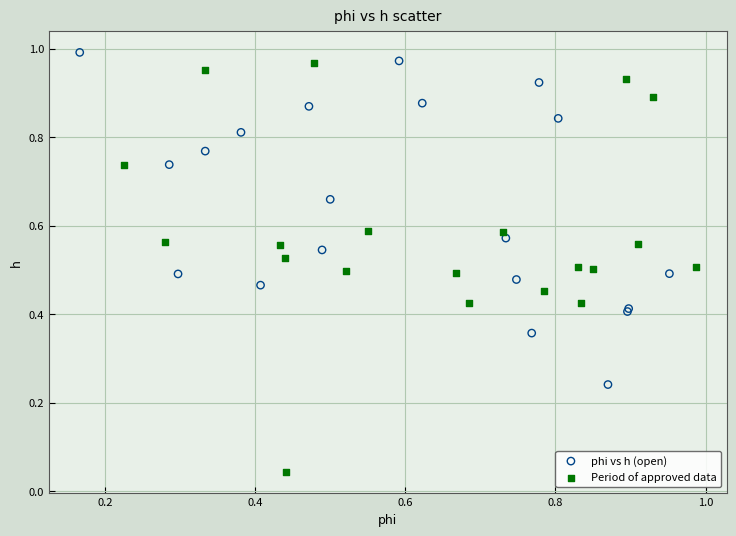

Which series contains the highest Y value?

phi vs h (open)